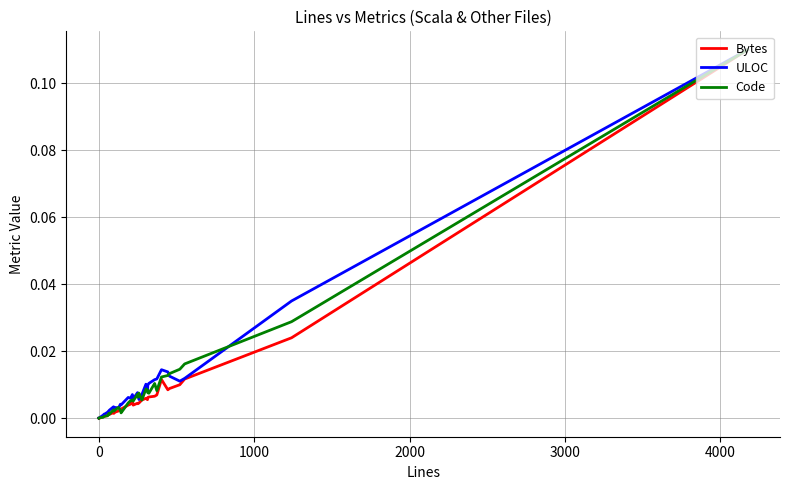

Is the value of Code at 14 greater than the value of ULOC at 30?

No